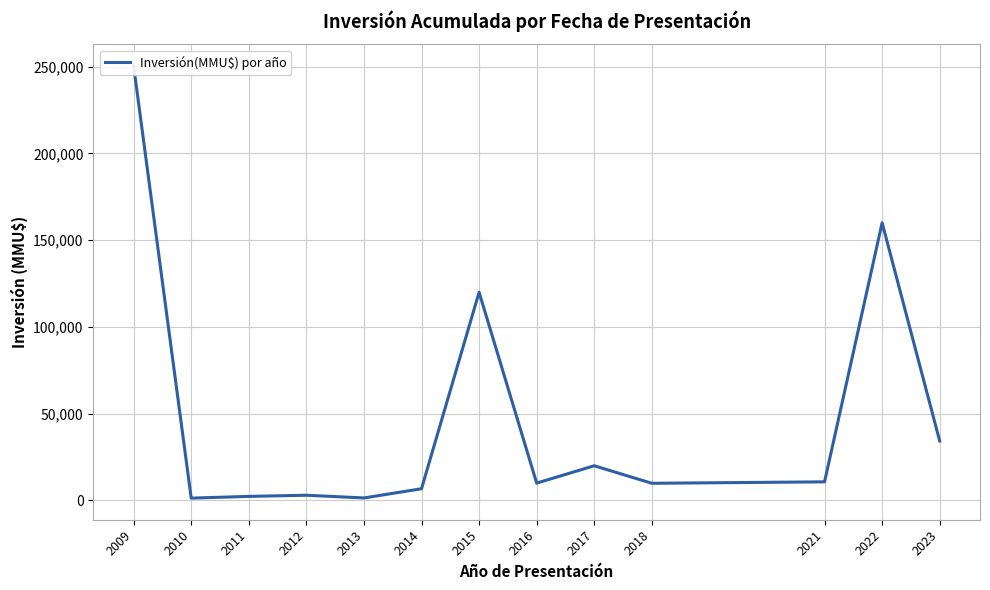

What is the value of the 7th point from the left?

120000